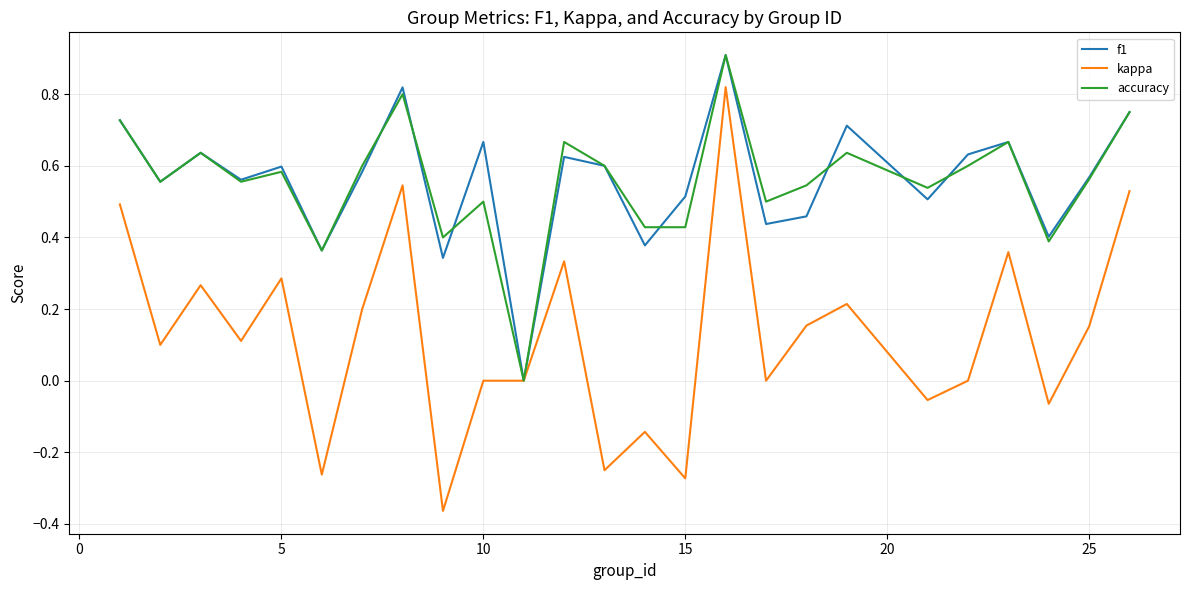

Which series has the largest range (max minus min)?

kappa